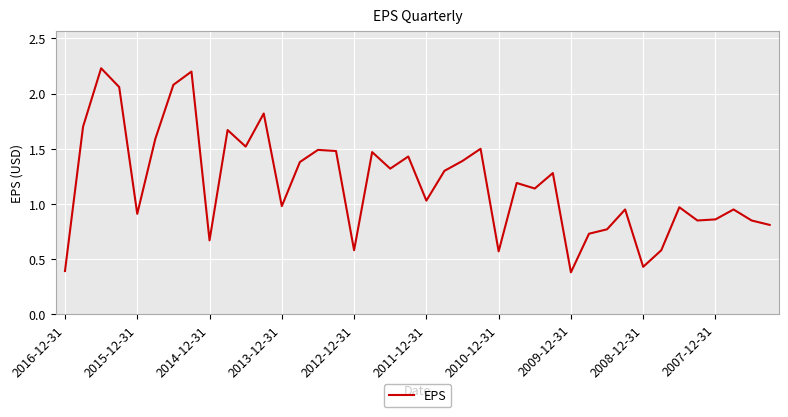

Is this an area chart (filled region under the line)?

No